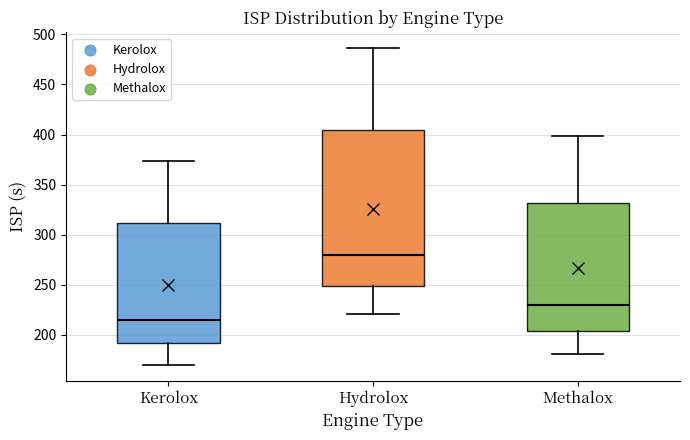

Where does the upper whisker of the box for Methalox end on the y-axis? The values are not printed on the chart, so give them approximately, as read against the axis.

400